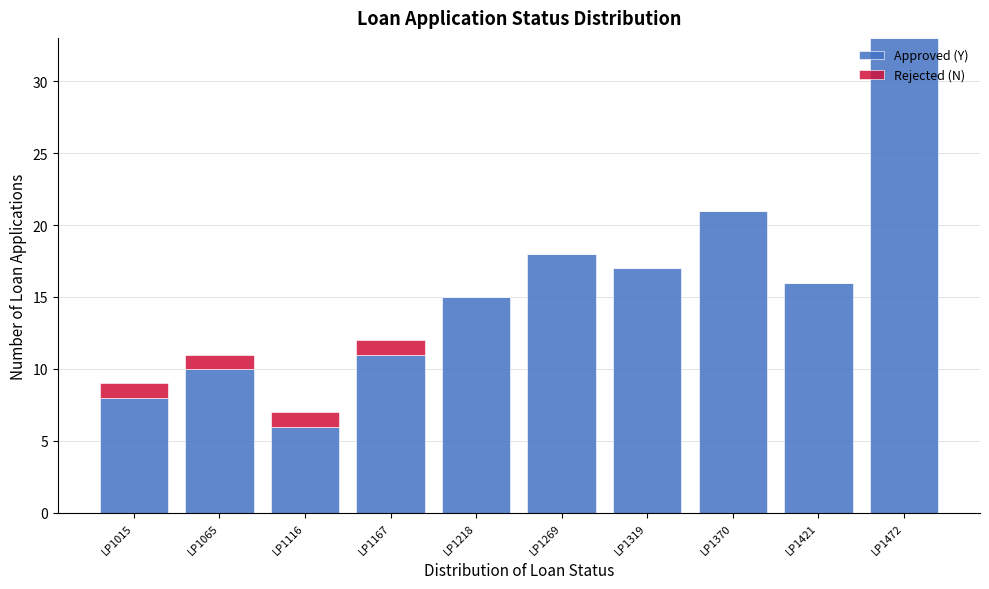

Reading left to right, transcribe the values for Approved (Y).

LP1015=8	LP1065=10	LP1116=6	LP1167=11	LP1218=15	LP1269=18	LP1319=17	LP1370=21	LP1421=16	LP1472=33